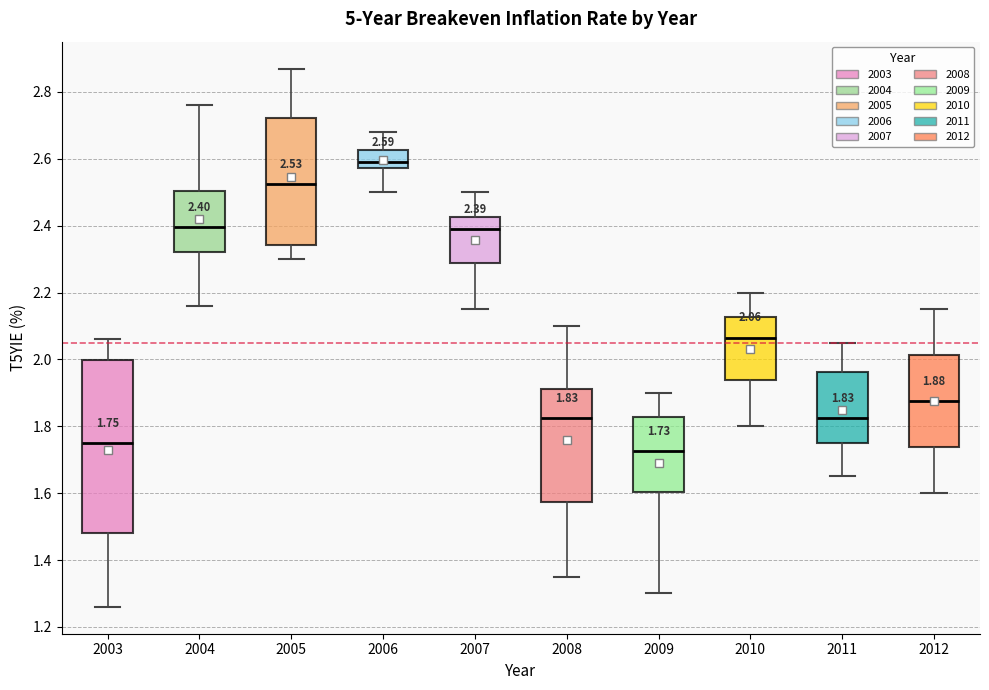

Which box is the tallest, from its lower edge to its upper edge?

2003